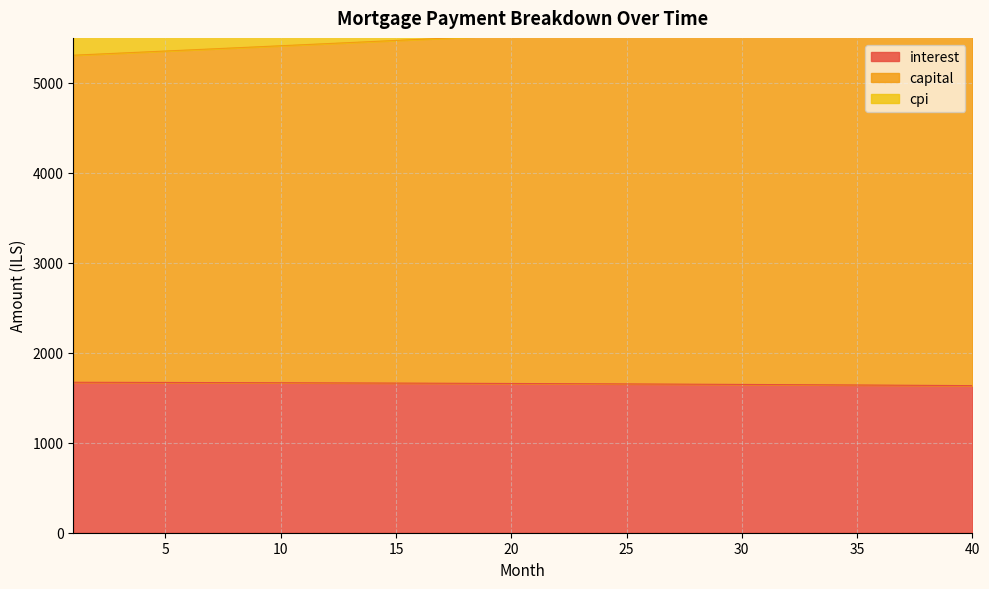

At which category does the chart reach its peak across all series?

40